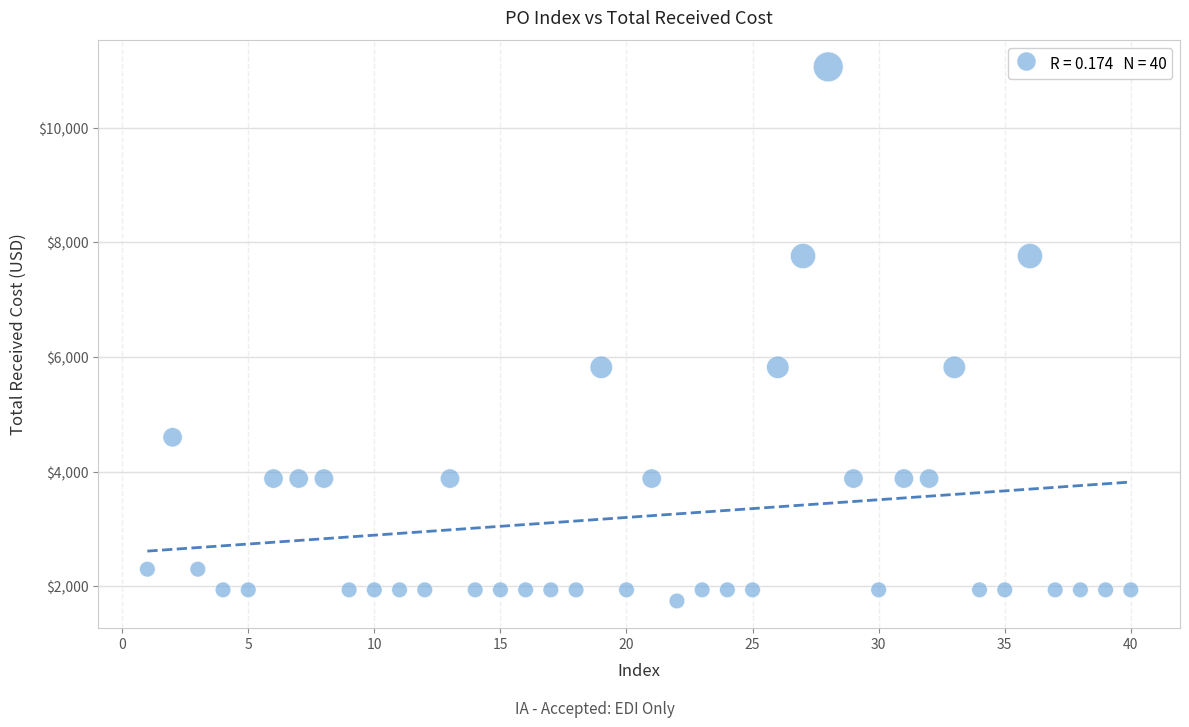

What is the range of Y values (max minus min)?

9312